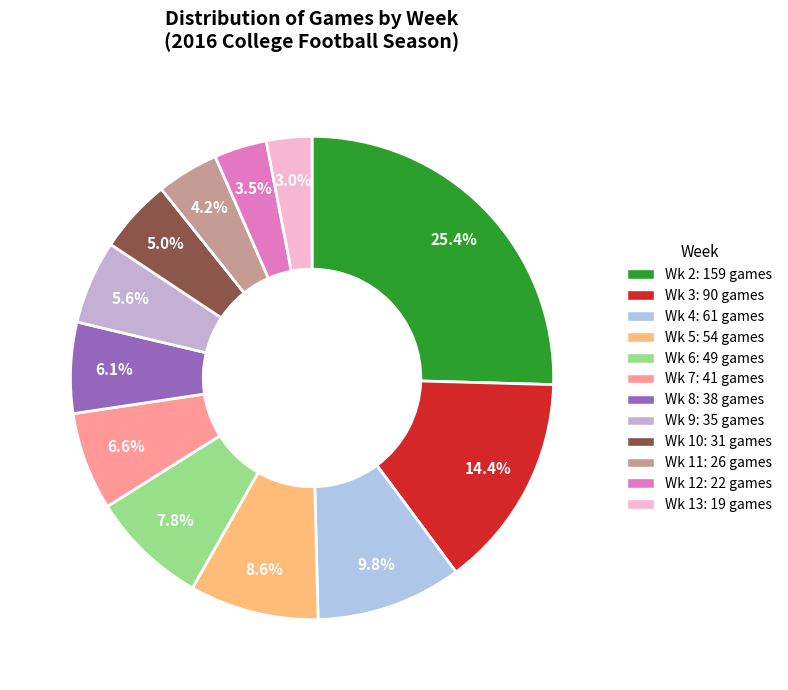

Is Wk 4 the majority of the pie?

No